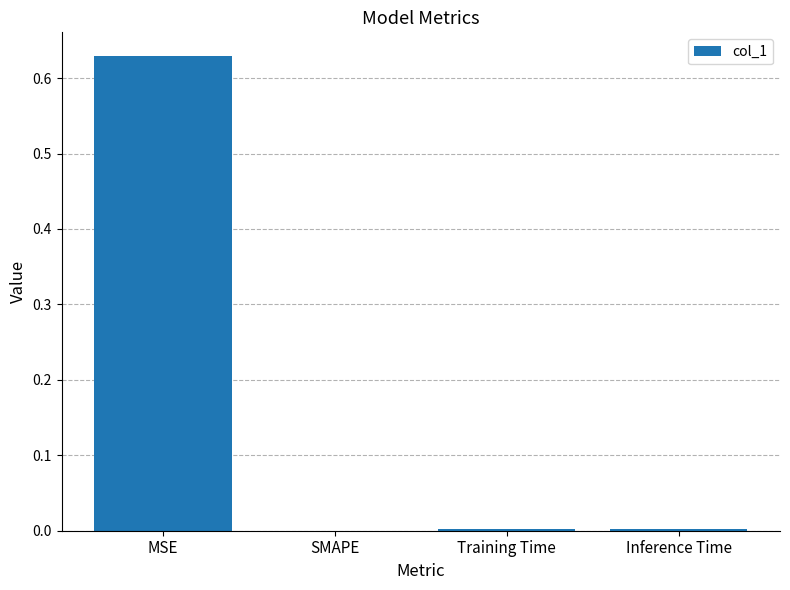

Which label corresponds to the largest value in the chart?

MSE